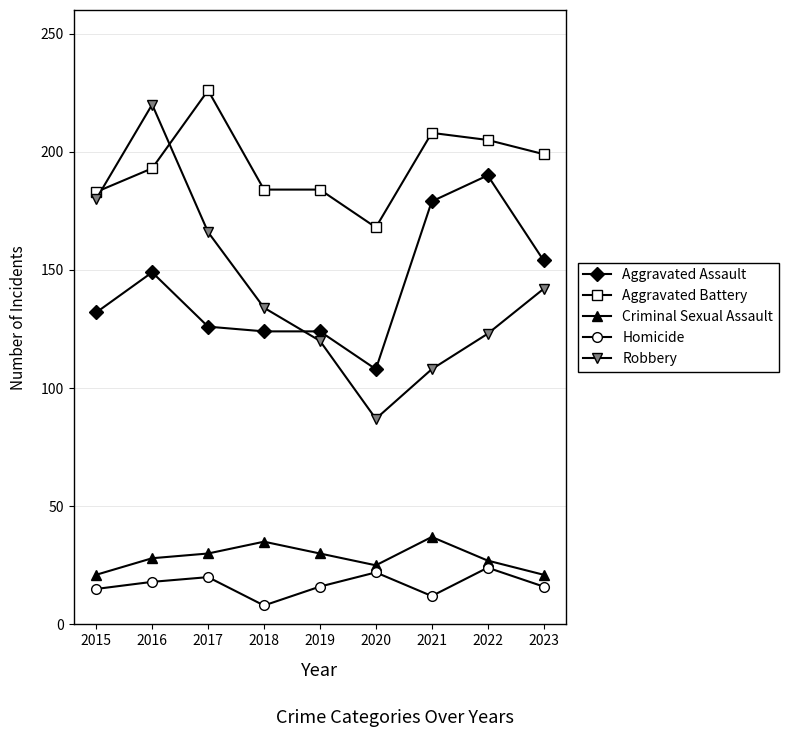

At 2019, list the series in order from smallest to largest.

Homicide, Criminal Sexual Assault, Robbery, Aggravated Assault, Aggravated Battery